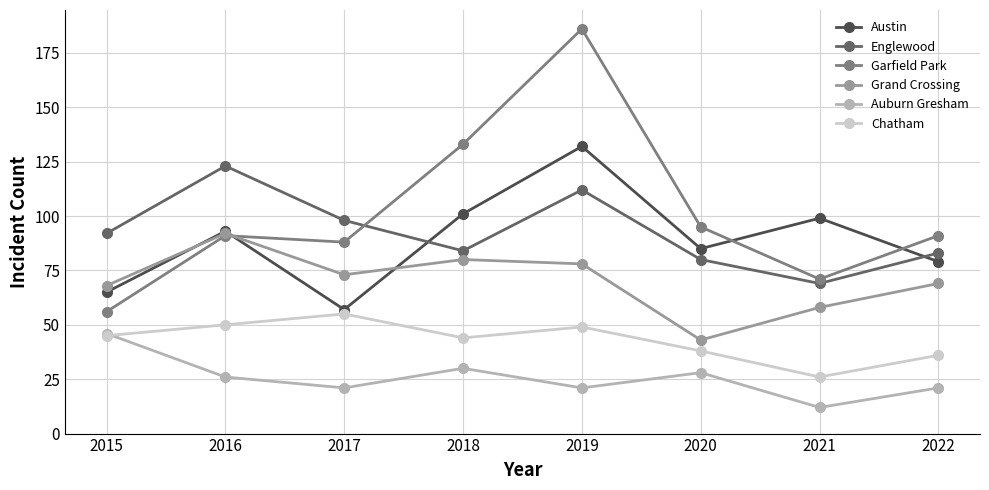

Which series has the widest spread of values?

Garfield Park